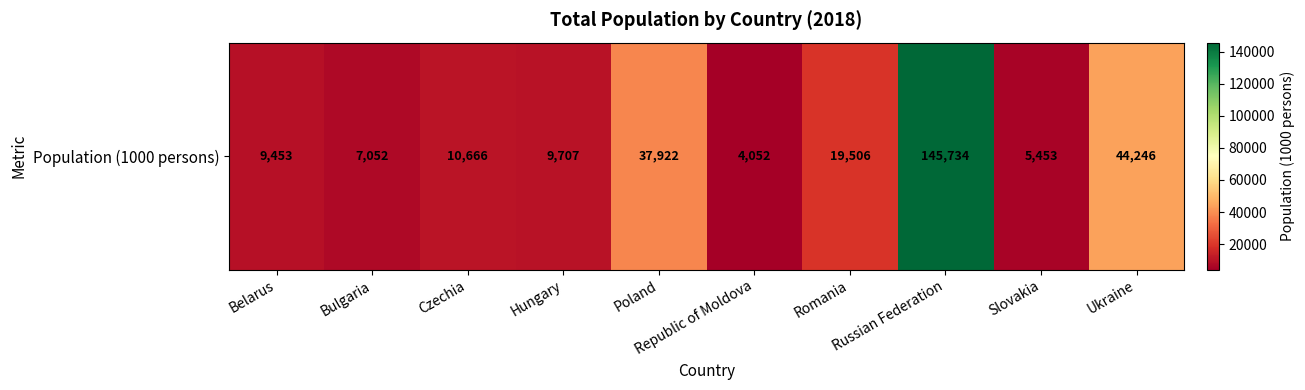

List the labels in order of value, smallest first.

Republic of Moldova, Slovakia, Bulgaria, Belarus, Hungary, Czechia, Romania, Poland, Ukraine, Russian Federation